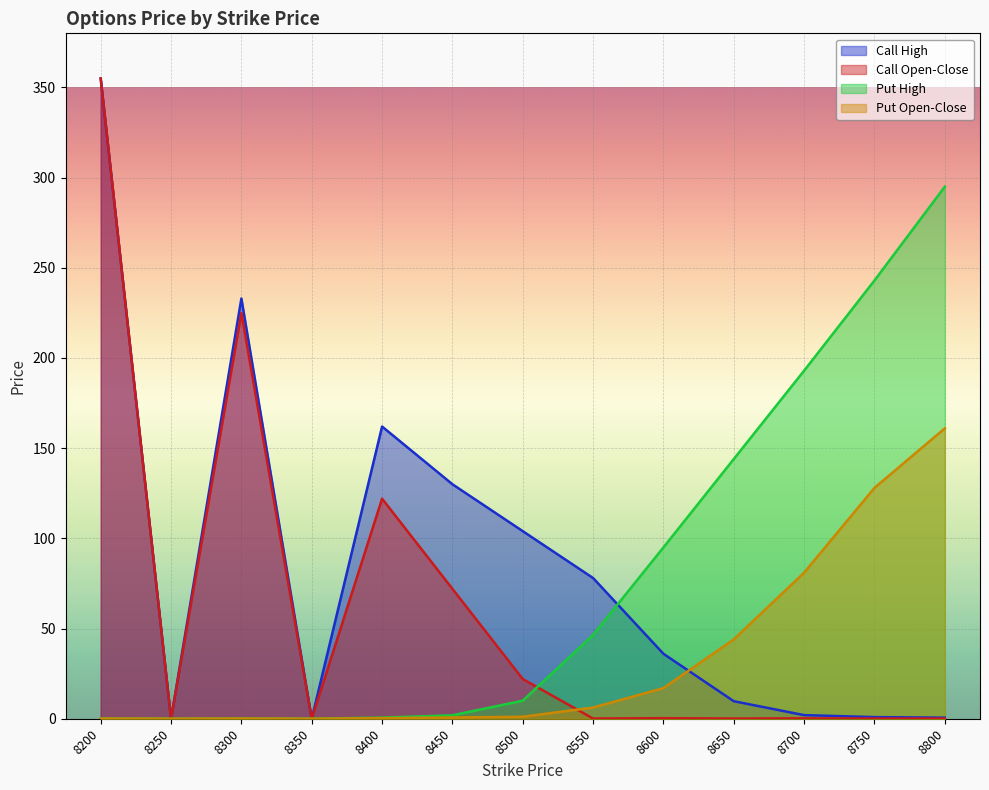

Count the number of categories in the chart.

13